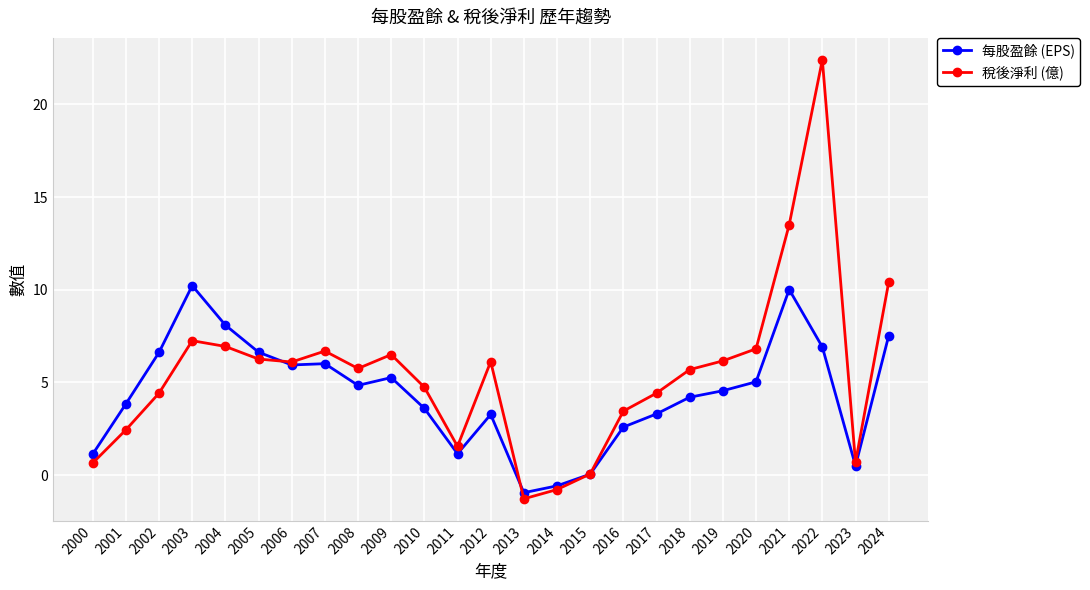

Is it true that 稅後淨利 (億) equals 6.5 at 2009?

True